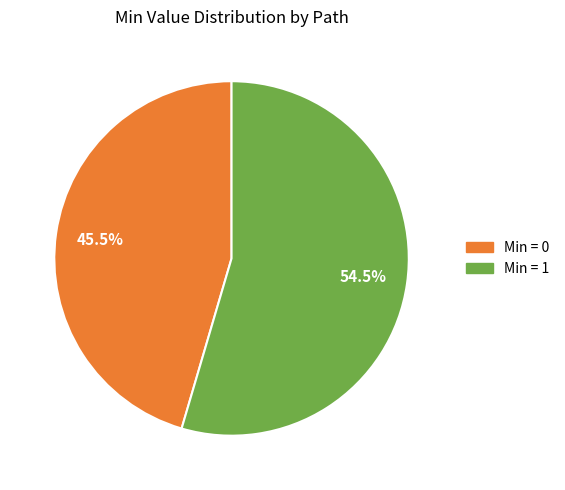

To the nearest percent, what is the difference between the largest and smallest slice percentages?

9%